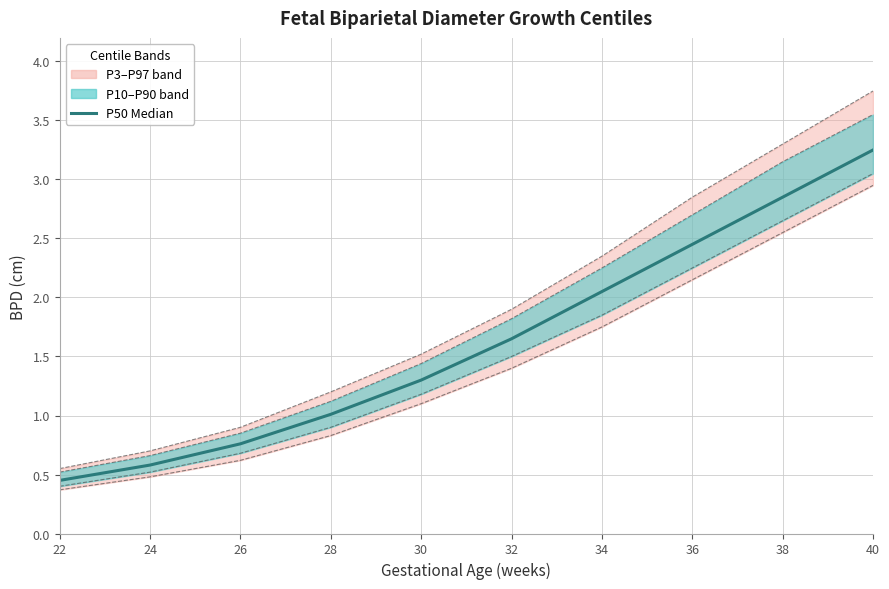

What is the difference between the second highest and second lowest values in the P10 series?

2.1